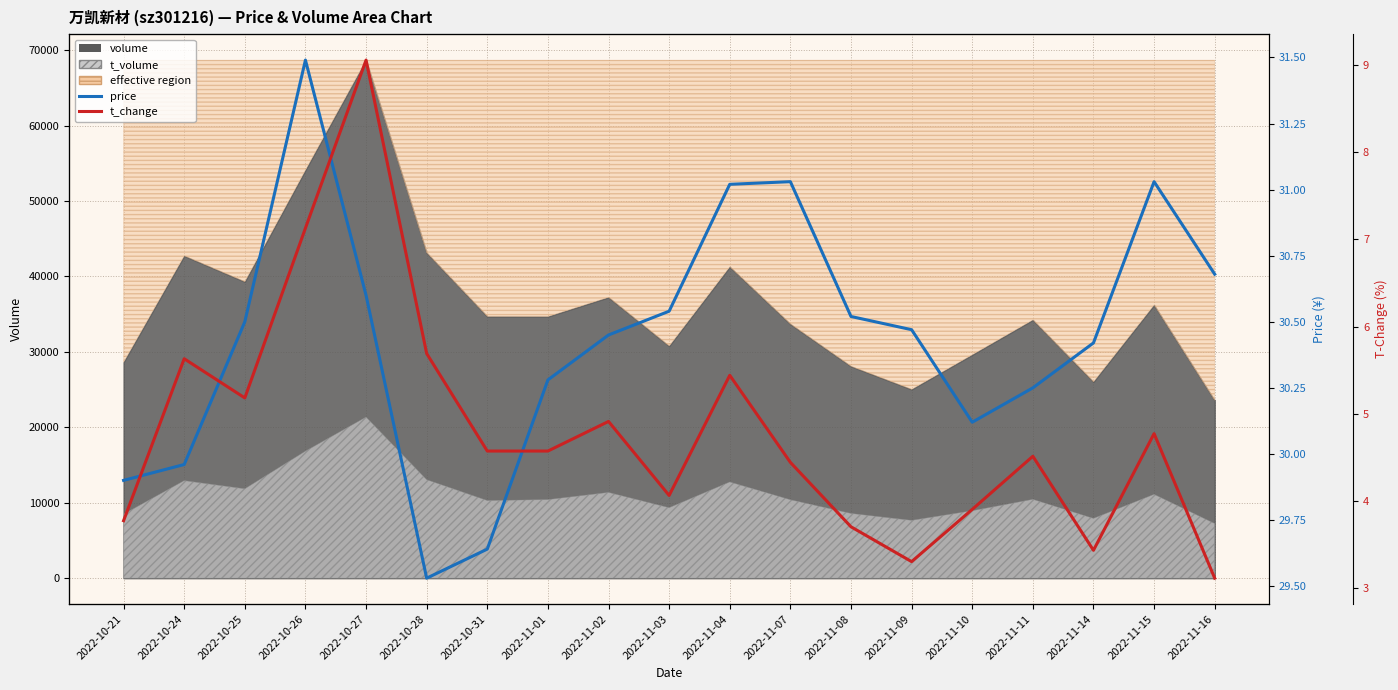

What is the sum of all t_change values?

91.2